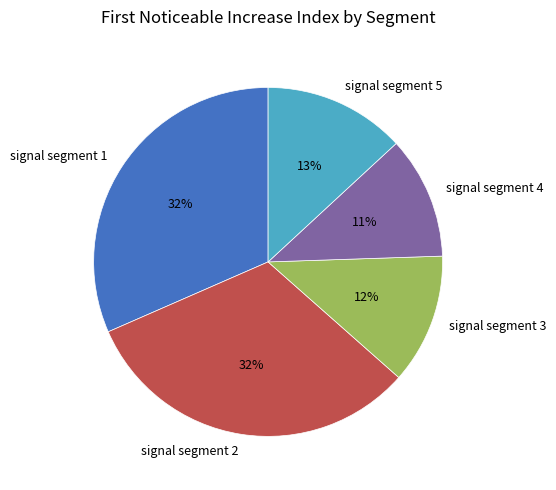

Do signal segment 4 and signal segment 1 together represent more than half of the pie?

No